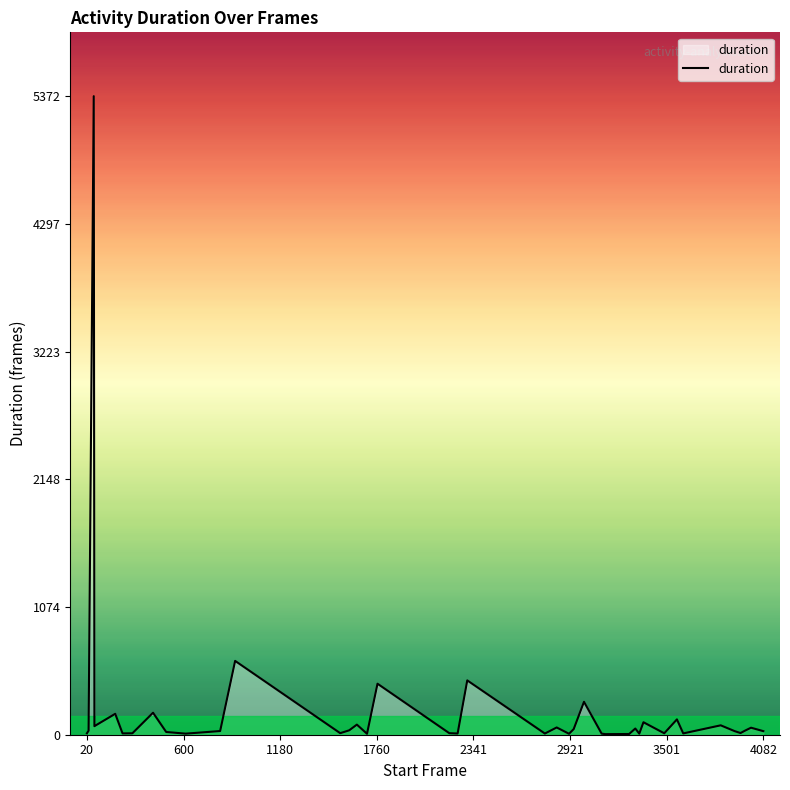

What is the smallest value displayed?

5